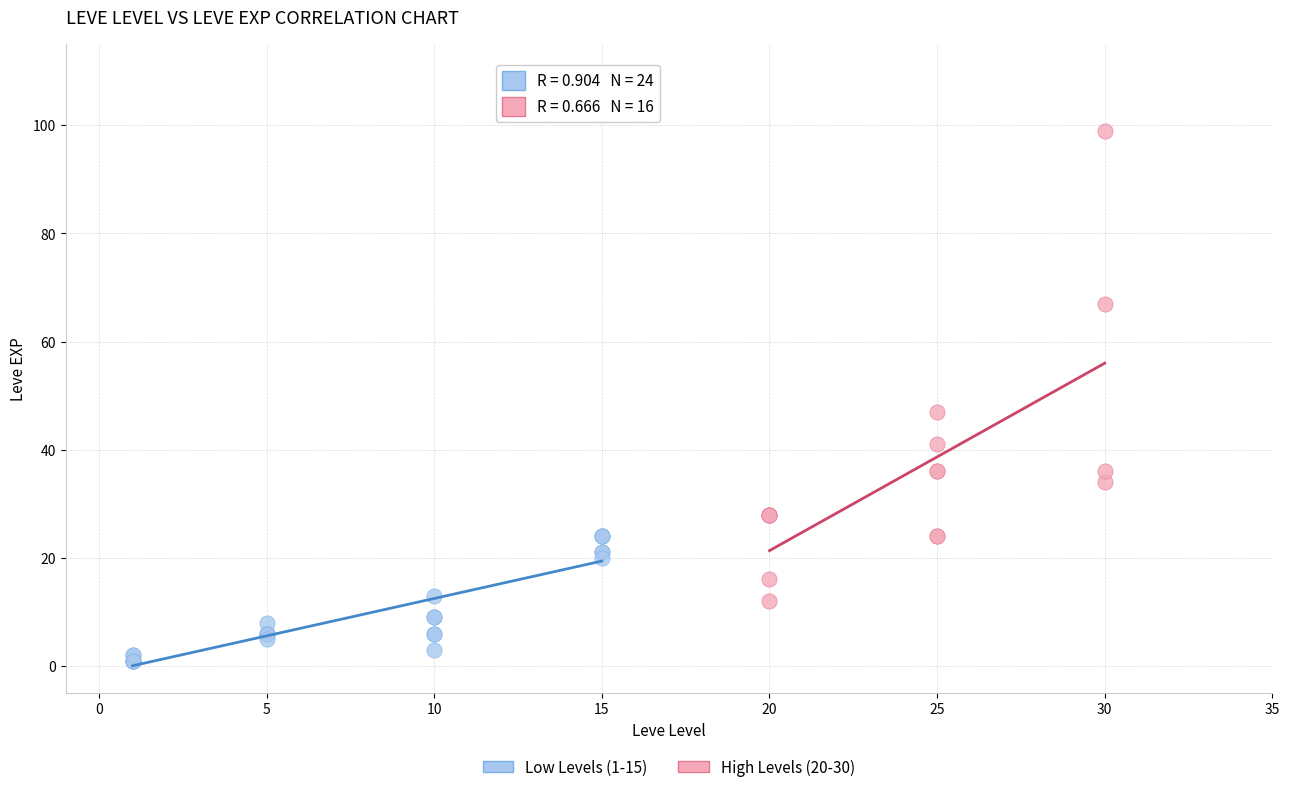

Which series reaches the minimum Y coordinate?

Low Levels (1-15)